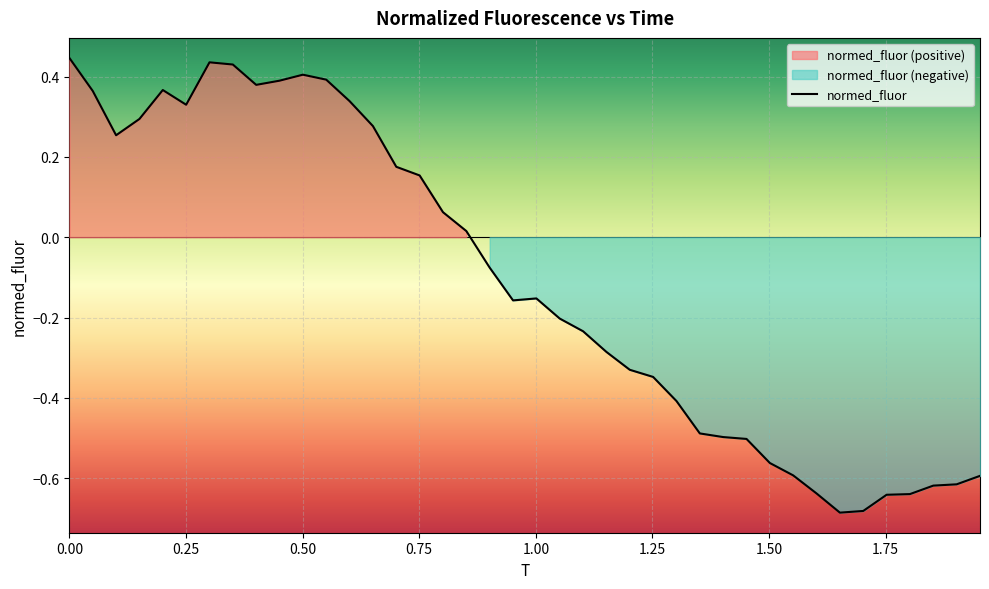

The value at 23 is -0.4. True or false?

False